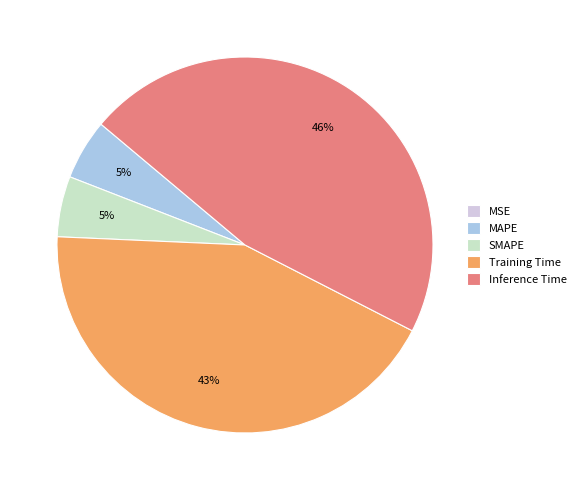

What percentage is the Inference Time slice, to the nearest percent?

46%